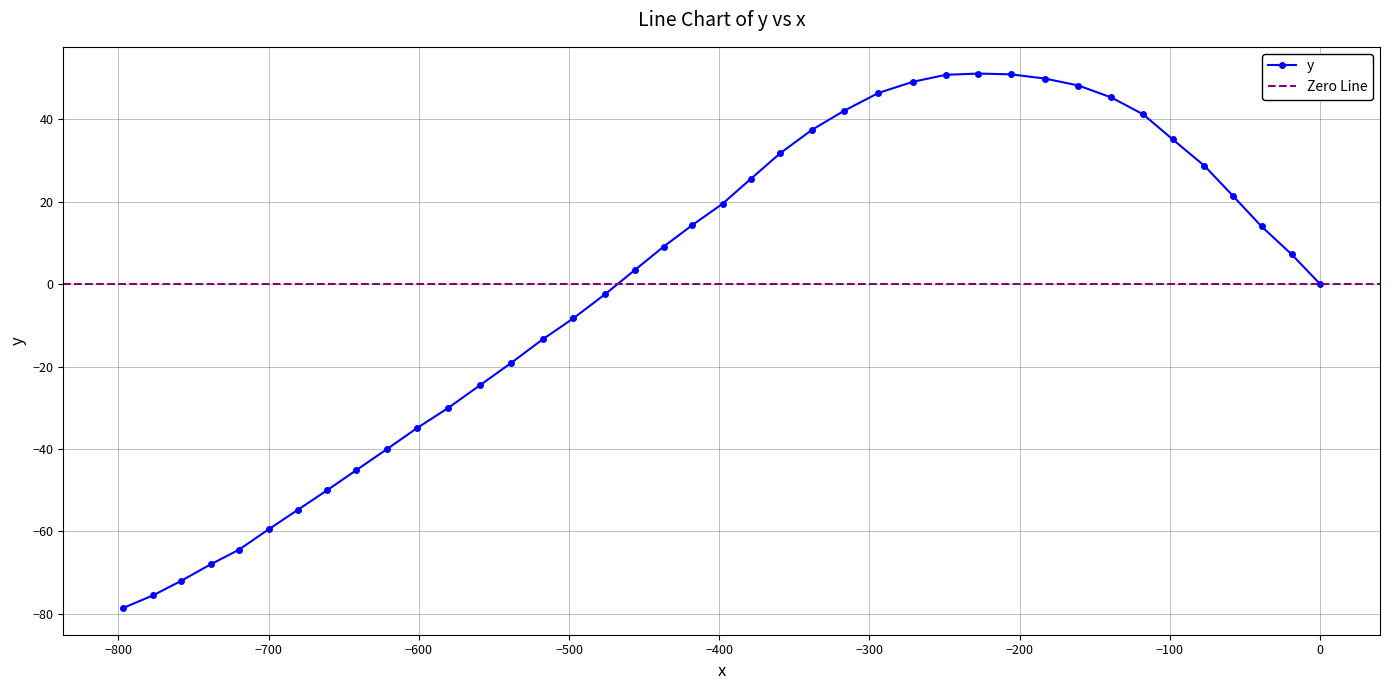

How many series are shown in this chart?

1